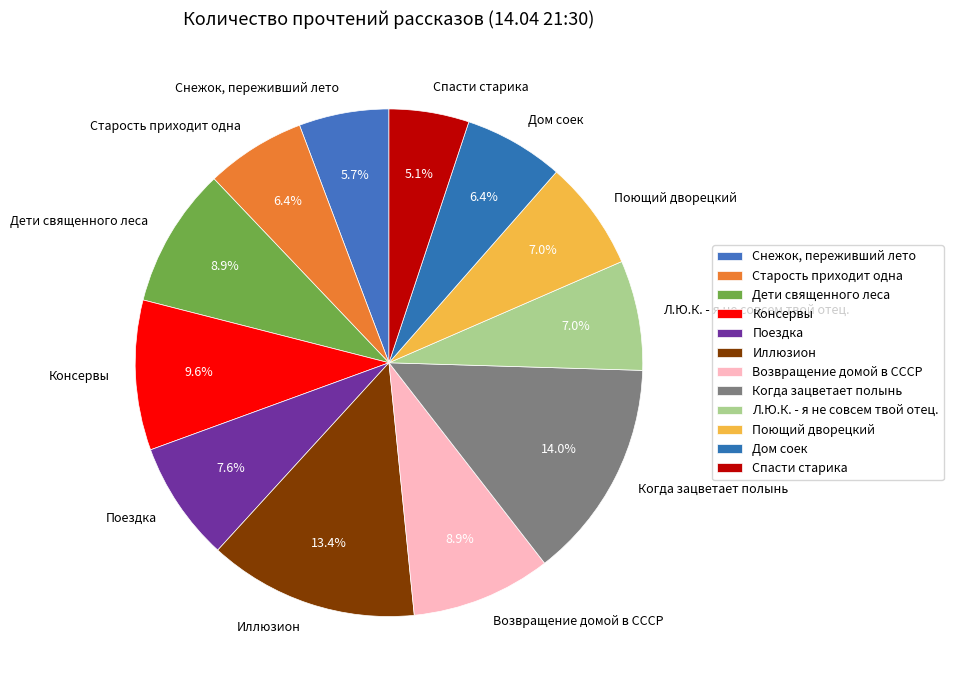

Is it true that Старость приходит одна is 13% of the pie?

False